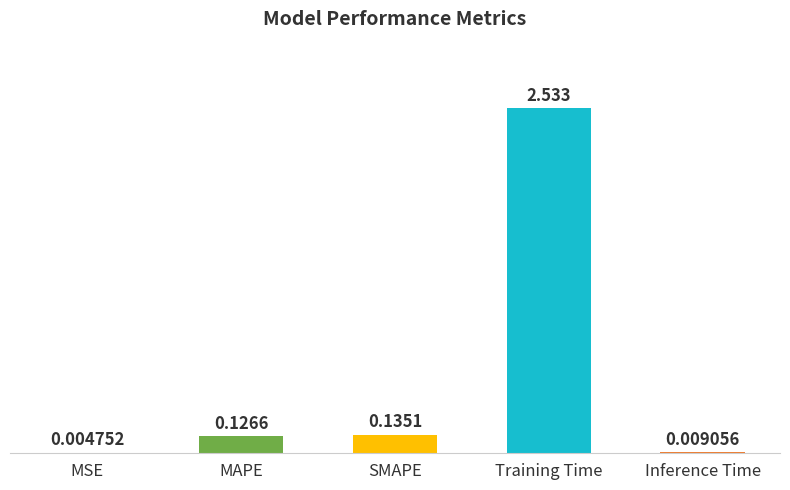

Which has a higher value, Training Time or MSE?

Training Time